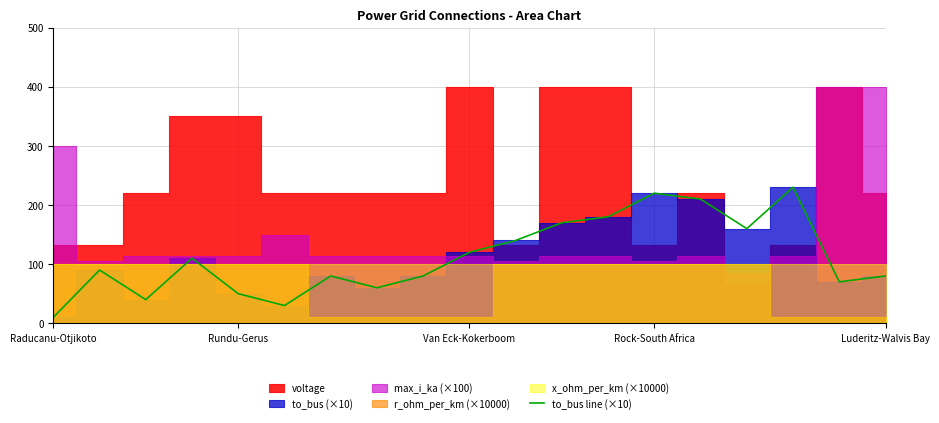

The chart shows a value of 39 at 12. True or false?

False